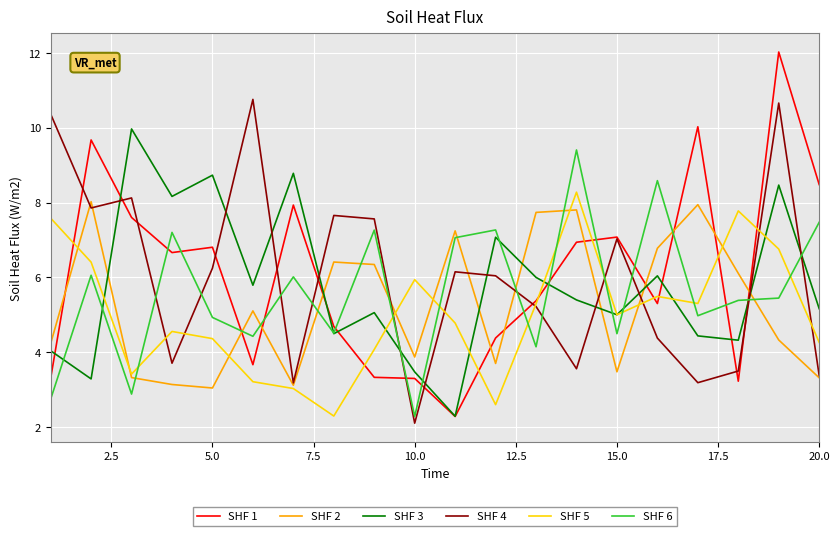

What is the maximum value for SHF 3?

10.0